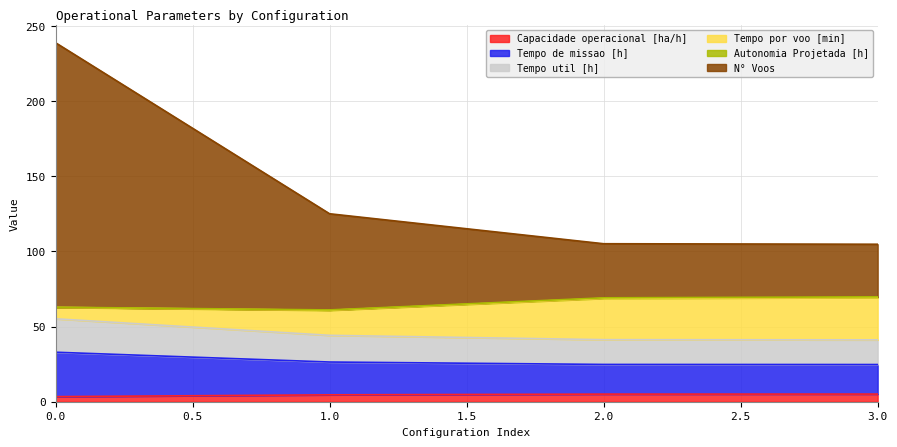

What is the difference between the second highest and second lowest values in the Tempo de missao [h] series?

2.9